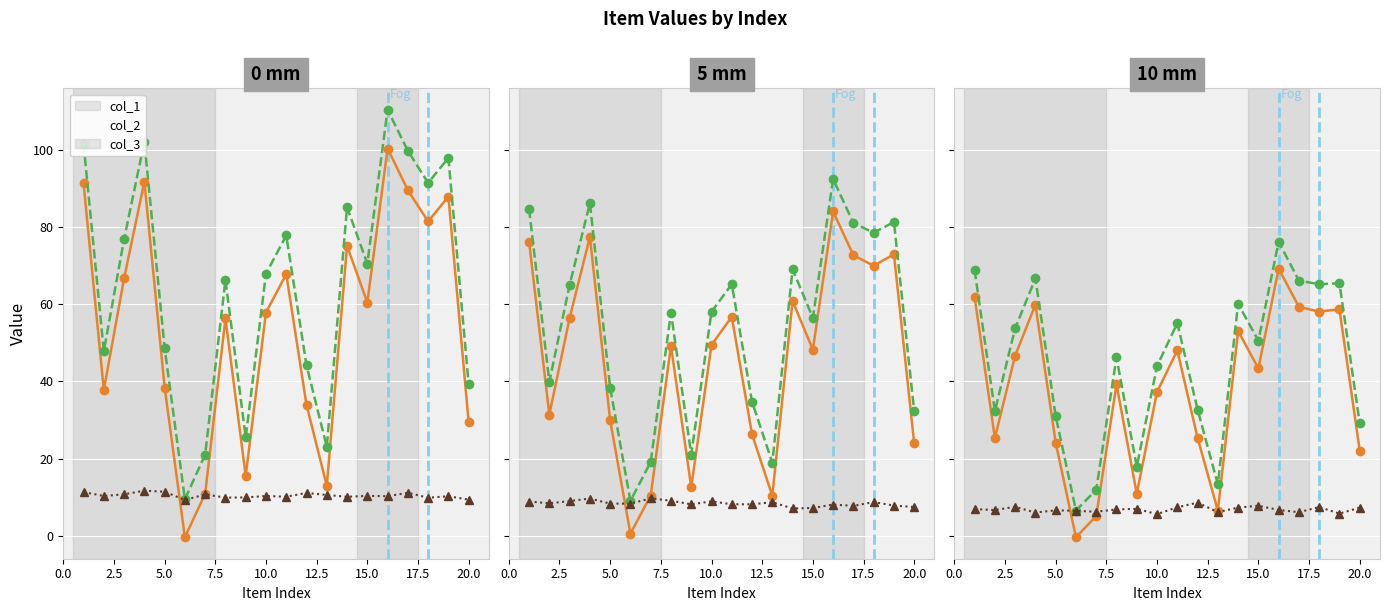

The col_3 series shows 6.8 at 17.5. True or false?

True